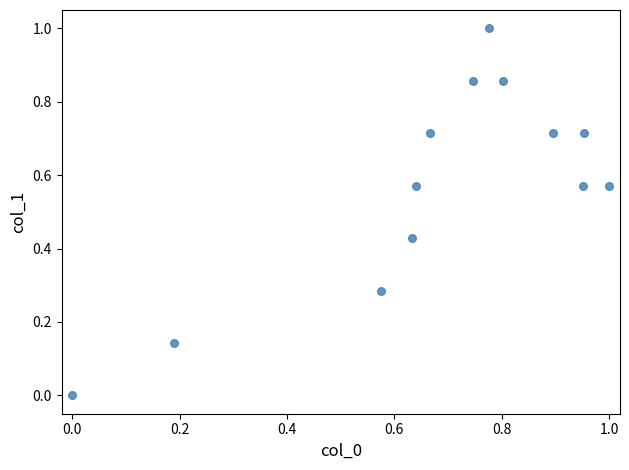

What is the range of X values (max minus min)?

1.0